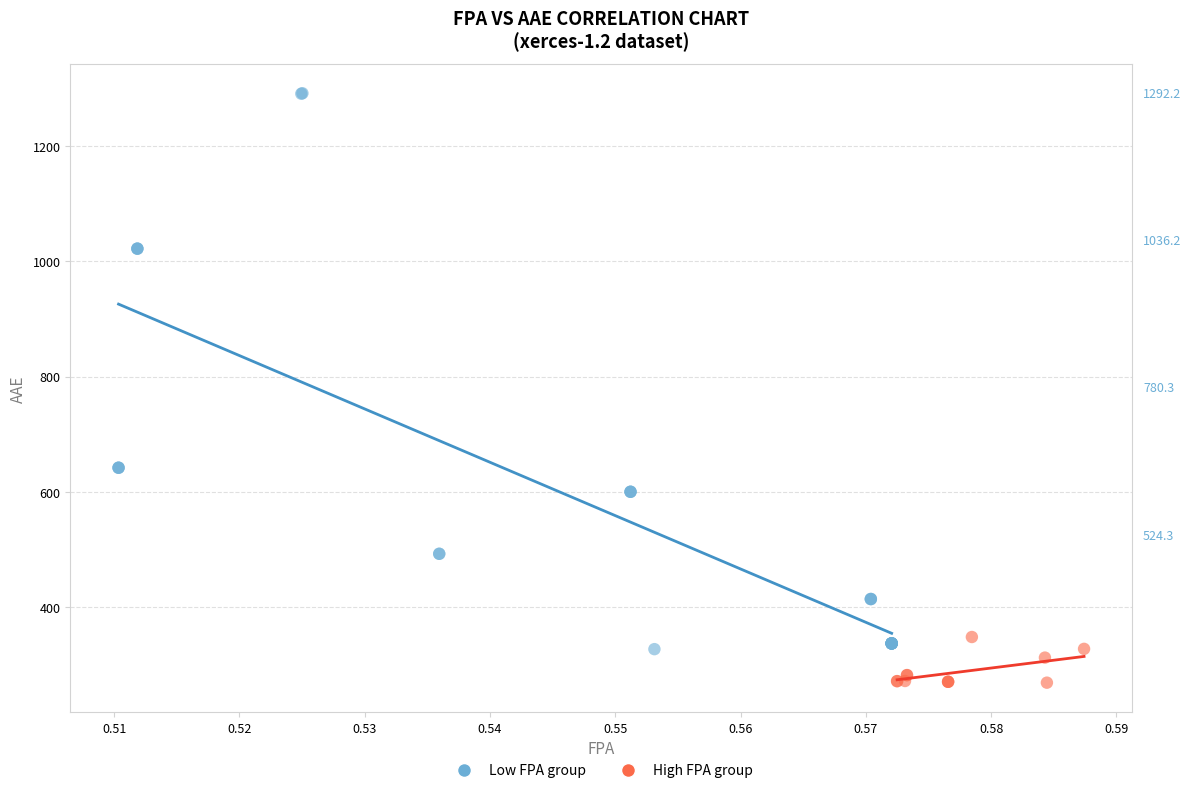

Which series has the widest spread of Y values?

Low FPA group